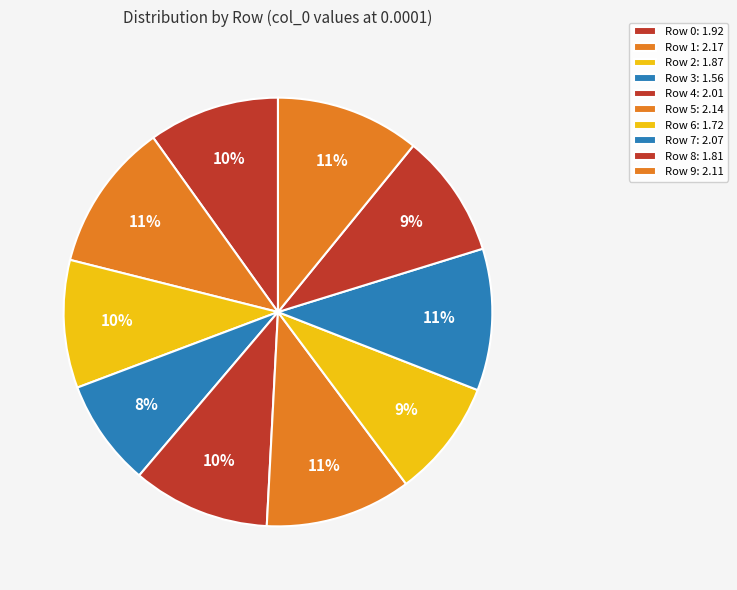

To the nearest percent, what is the difference between the Row 5 and Row 6 slice percentages?

2%